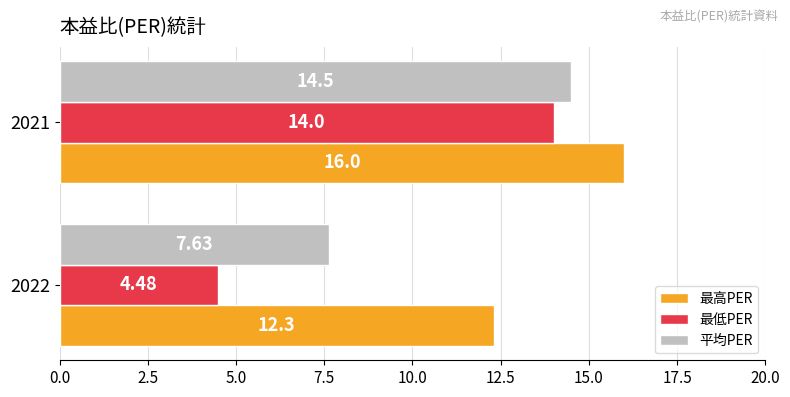

What is the difference between the maximum and minimum values in the 最低PER series?

9.5